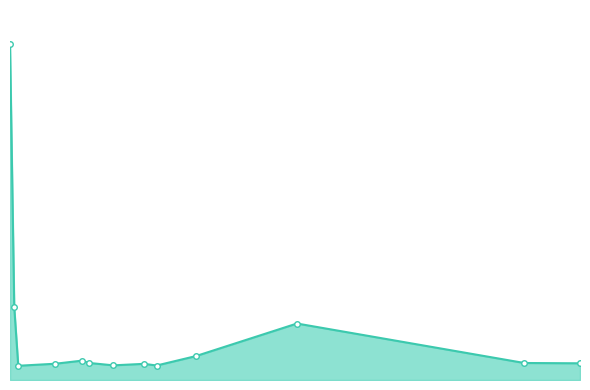

Where is the first local minimum?

76.03933715820312